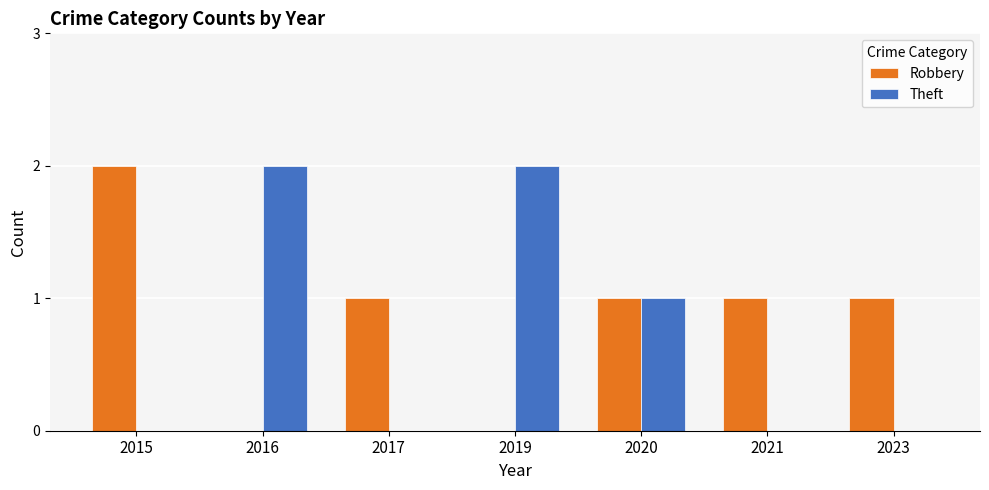

Which category has the highest value in the Robbery series?

2015